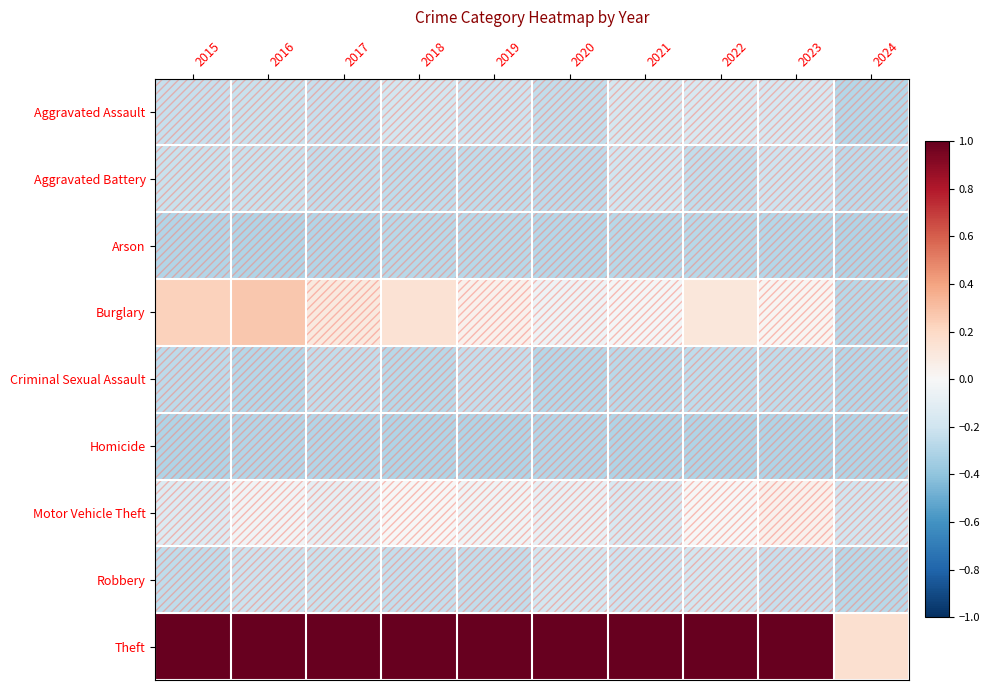

What is the total value across all series at 2020?

-0.5